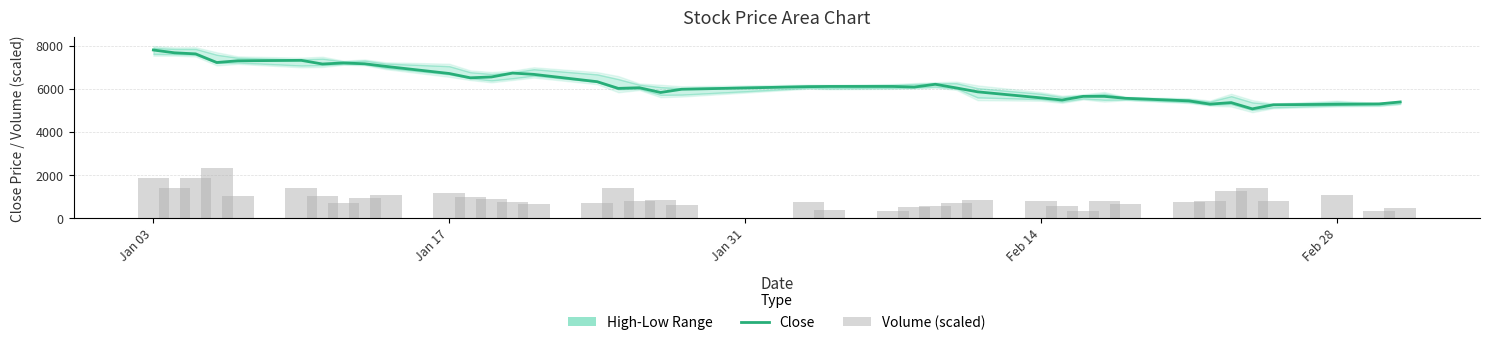

At how many categories does at least one series exceed 3004?

40